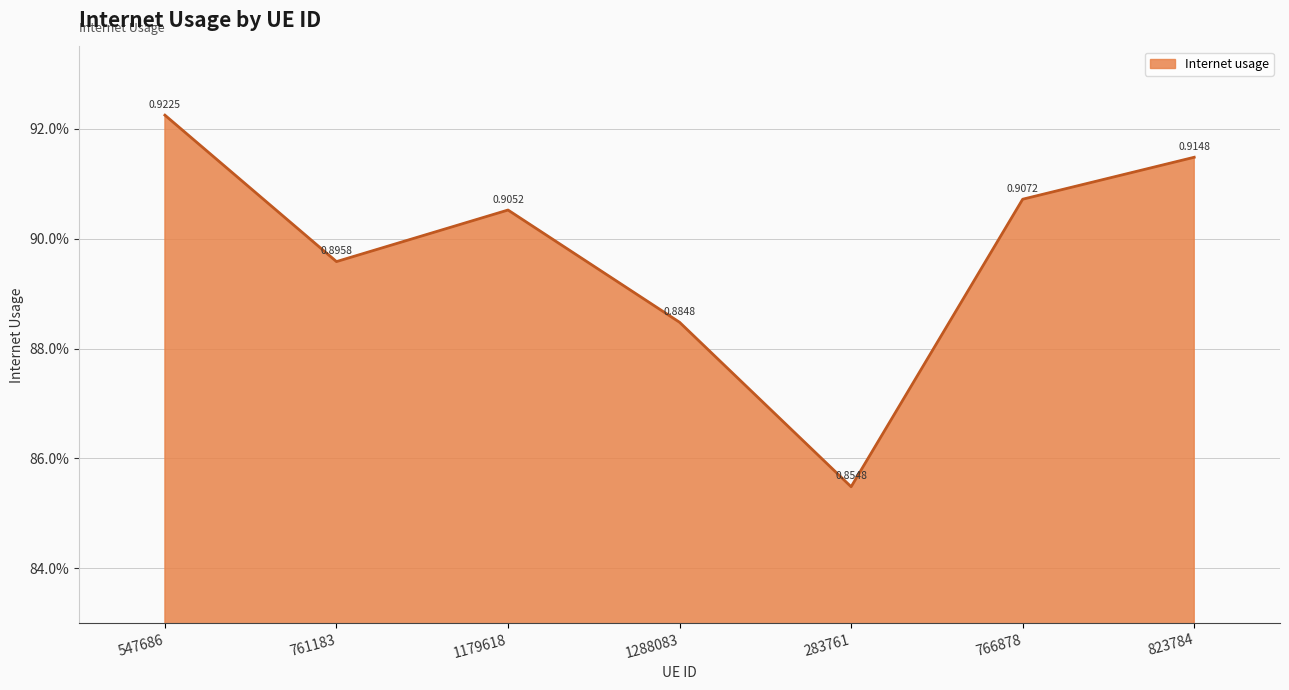

Count the values in the range 0 to 1.

7